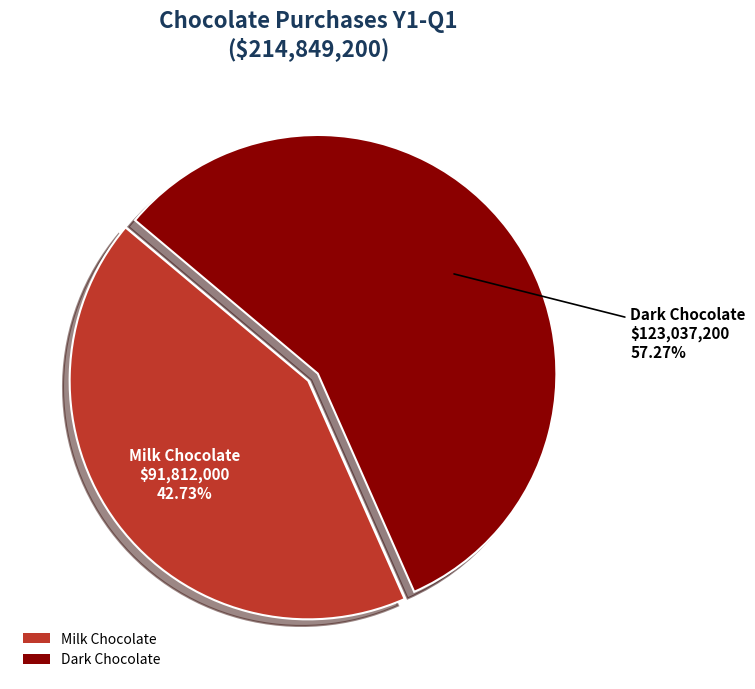

What percentage is the Milk Chocolate slice, to the nearest percent?

43%